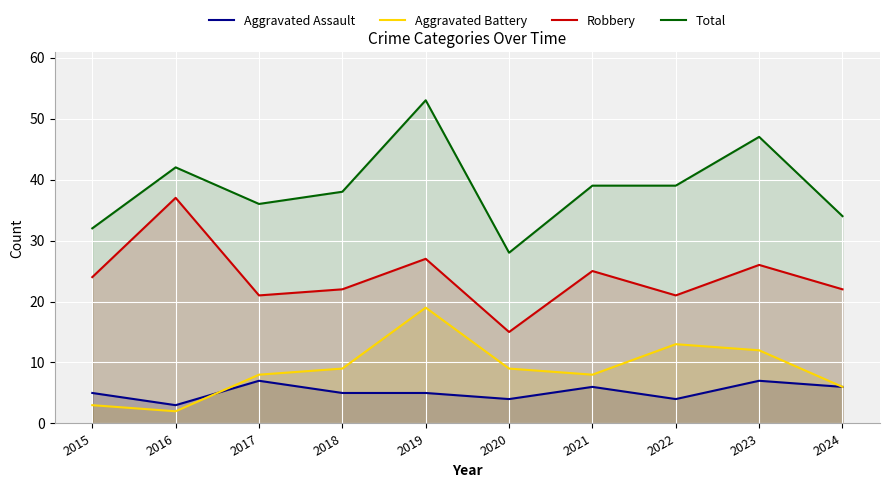

Where is the first local minimum for Total?

2017